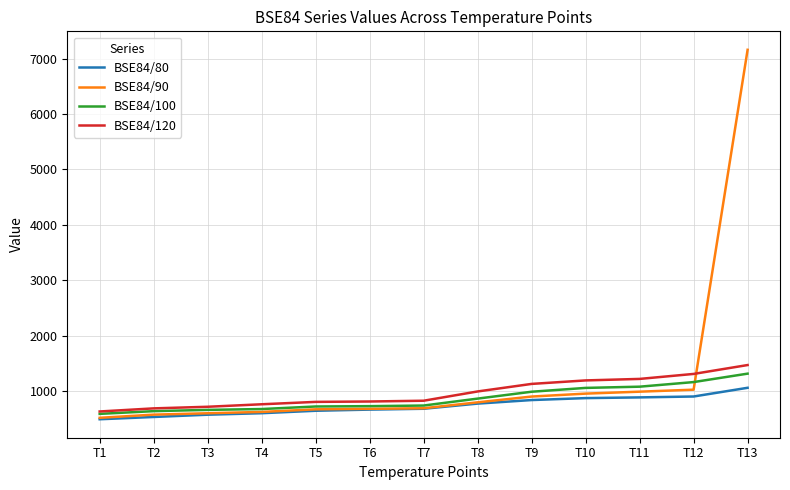

Is it true that BSE84/90 equals 178 at T5?

False